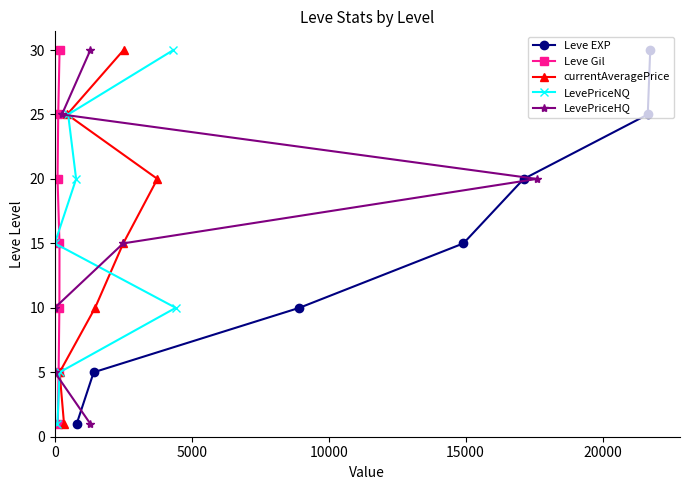

True or false: Leve EXP has more than 0 points higher than both neighbors.

False